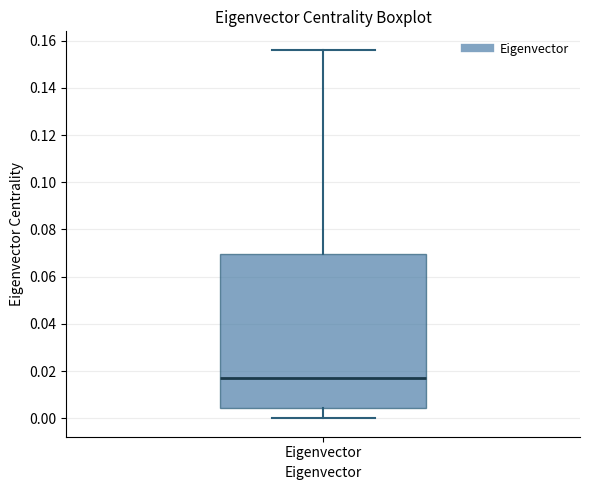

Where does the median line of the box for Eigenvector sit on the y-axis? The values are not printed on the chart, so give them approximately, as read against the axis.

0.016